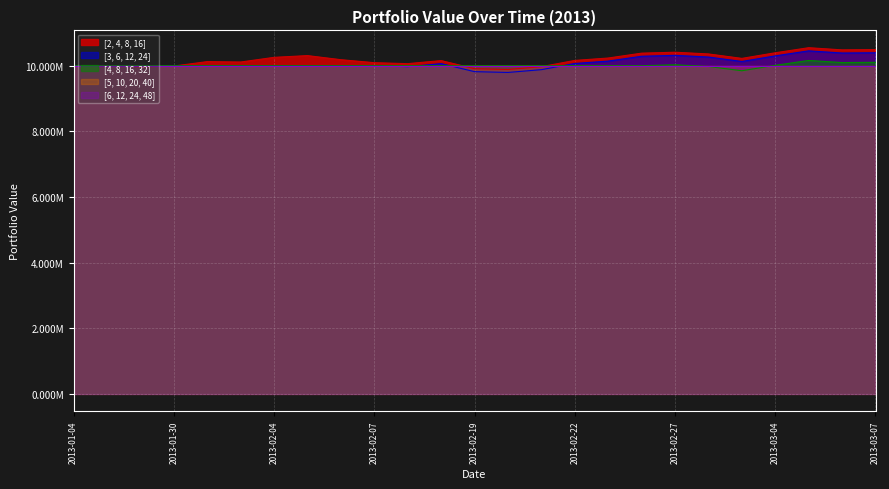

At which label does [3, 6, 12, 24] reach its minimum?

2013-02-20